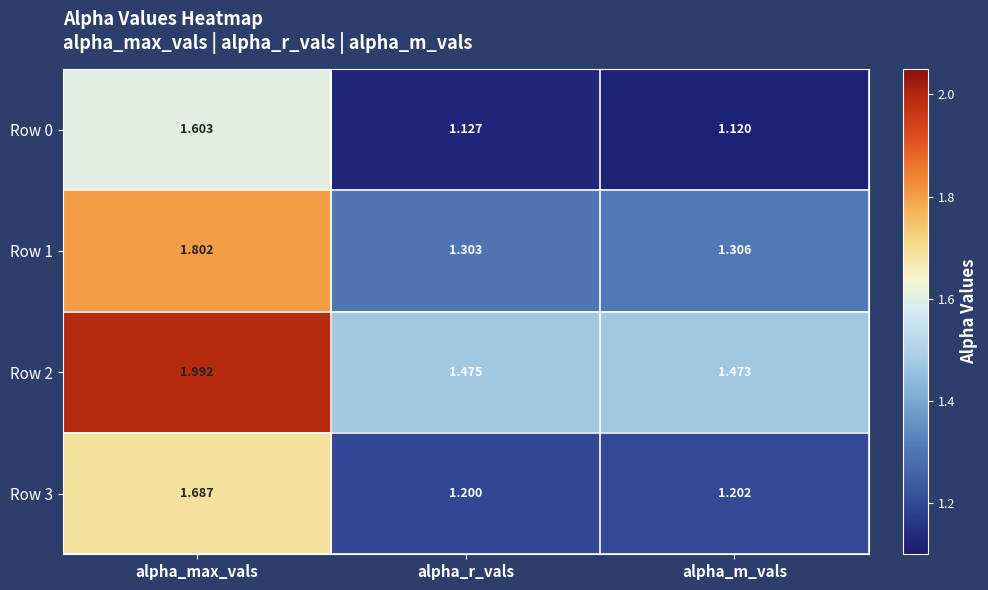

Is the value of Row 0 at alpha_max_vals greater than the value of Row 1 at alpha_m_vals?

Yes